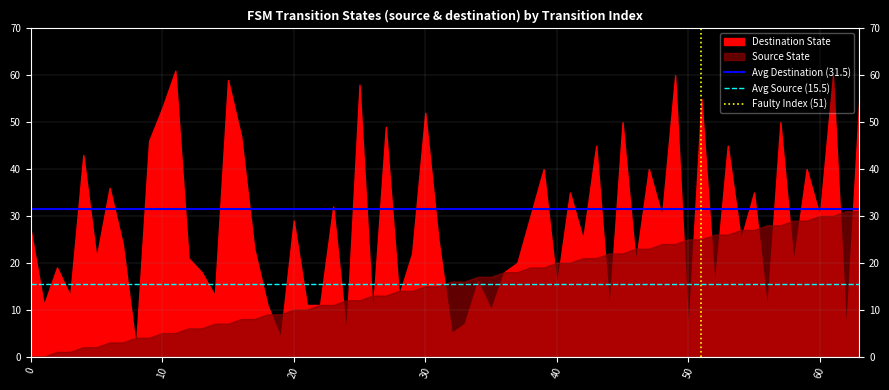

What is the sum of all Avg Destination (31.5) values?

63.0